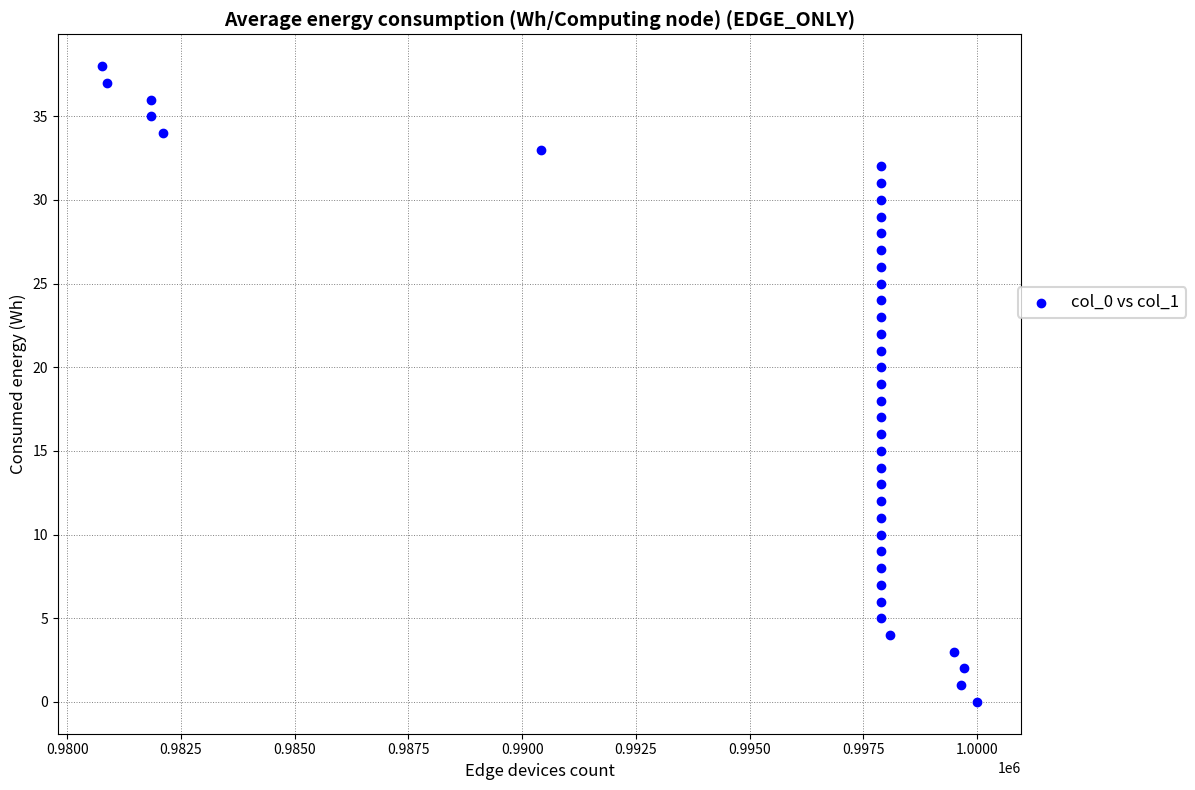

What is the range of Y values (max minus min)?

38